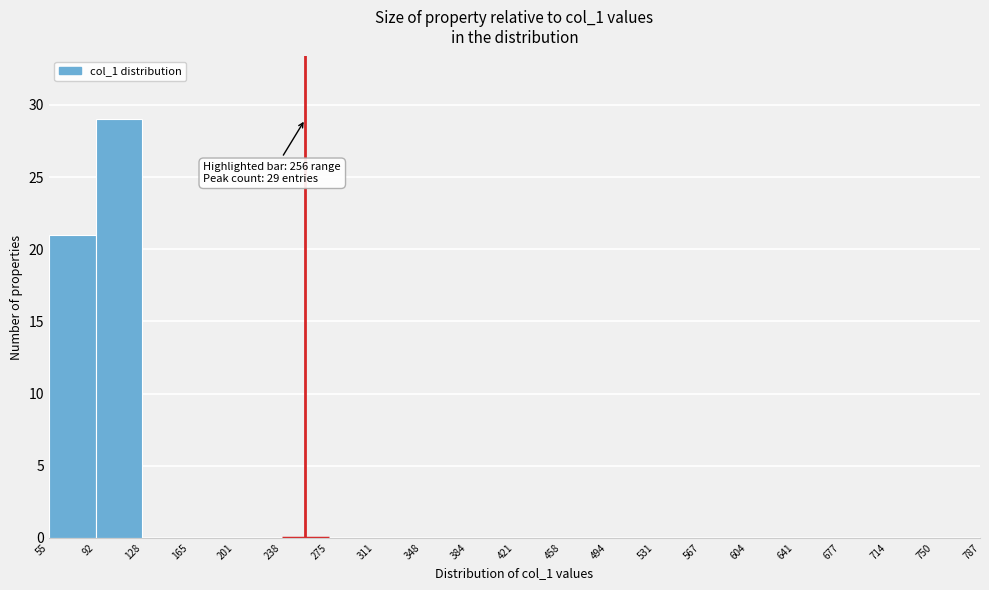

Which range on the x-axis has the tallest bar?

92 to 128